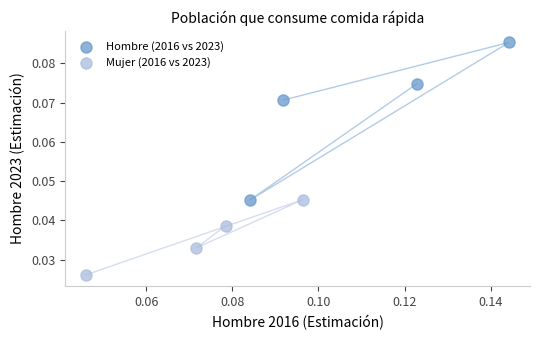

Which series has the widest spread of Y values?

Hombre (2016 vs 2023)